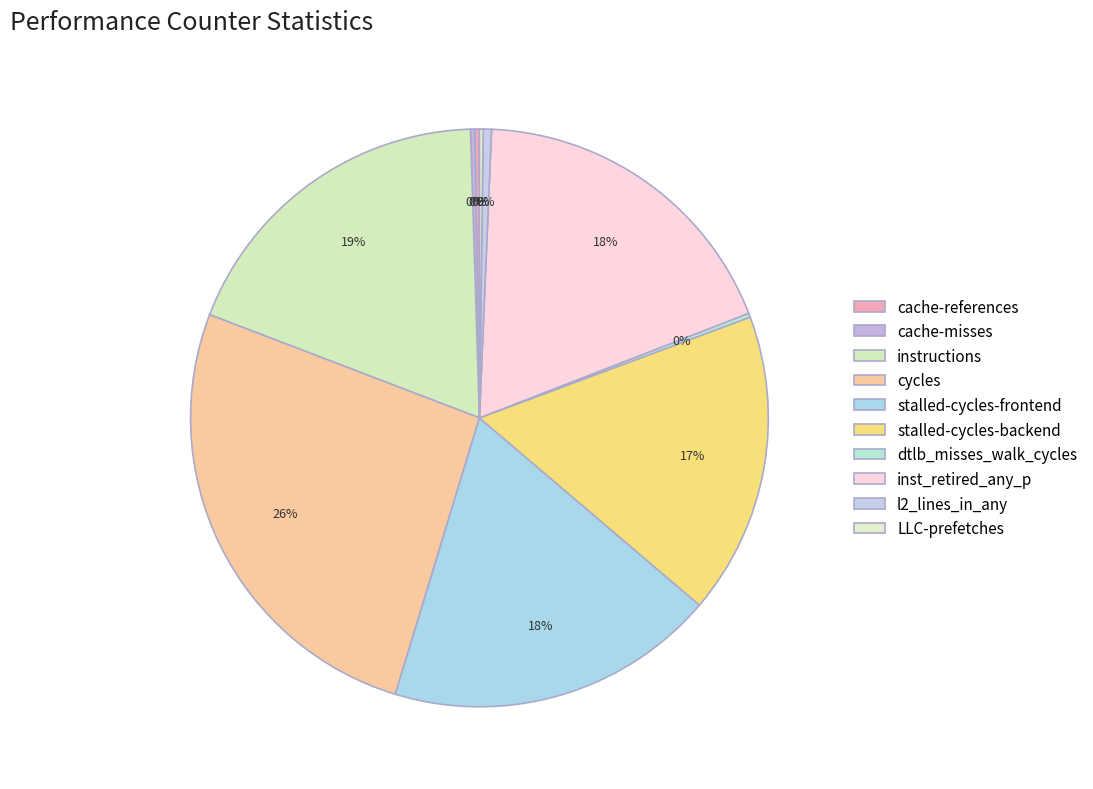

Does stalled-cycles-backend account for over 50% of the chart?

No